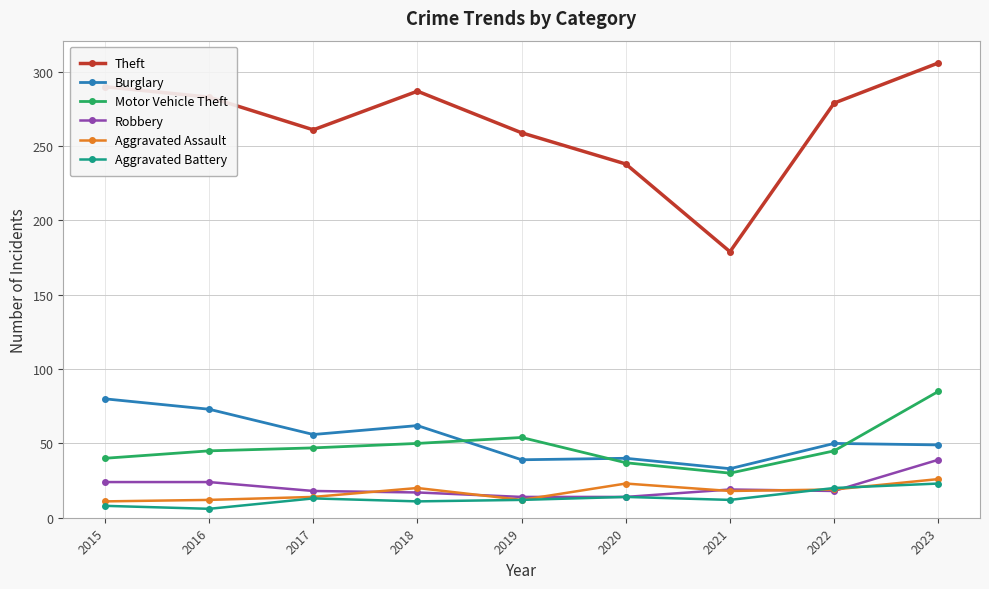

What is the total value across all series at 2016?

443